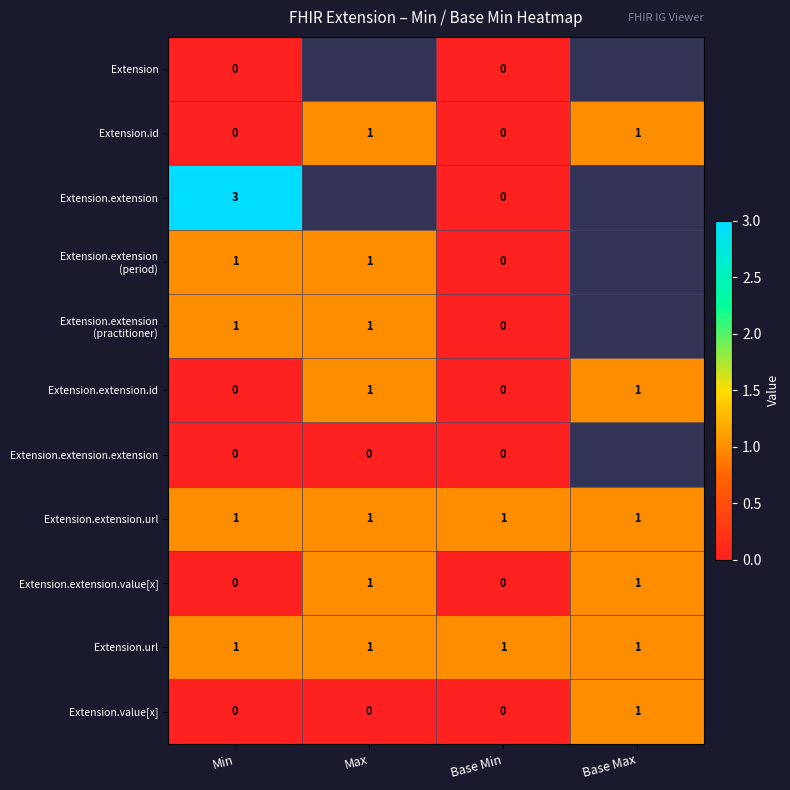

Count the Extension.extension.id values in the range 0 to 1.

4